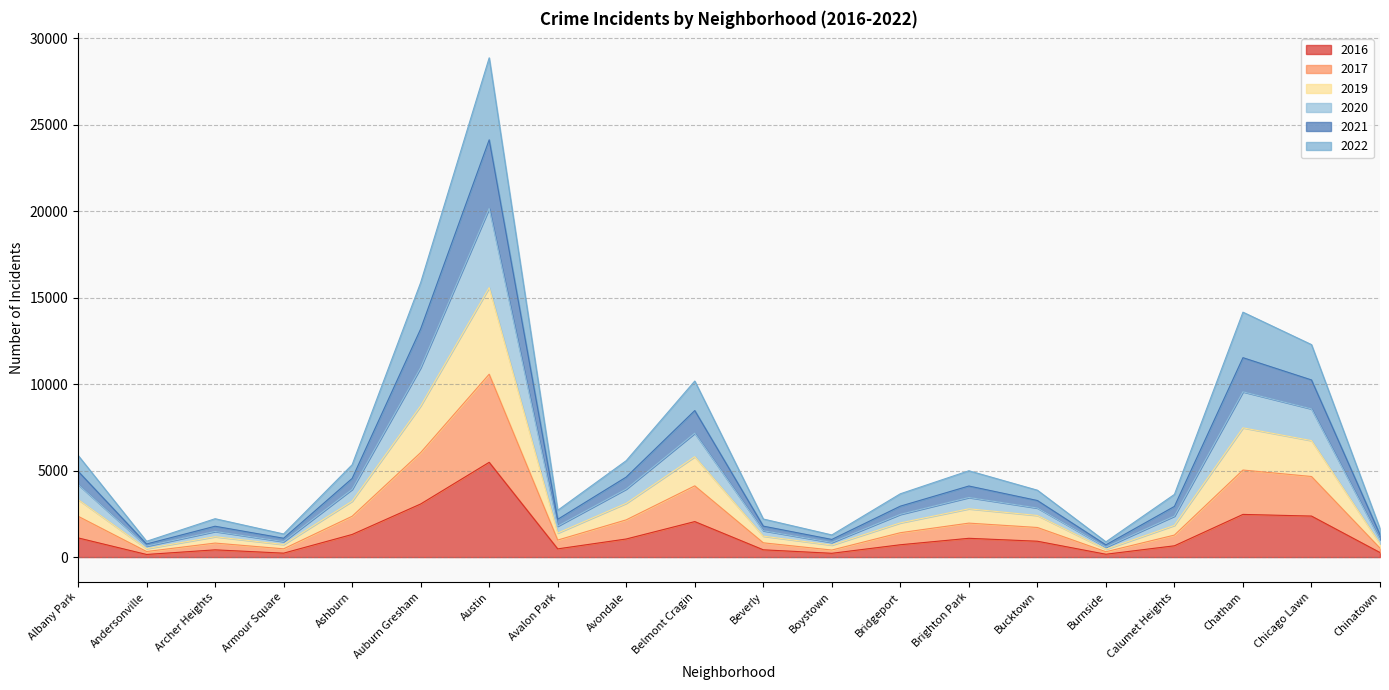

True or false: 2019 and 2016 cross at least once.

False